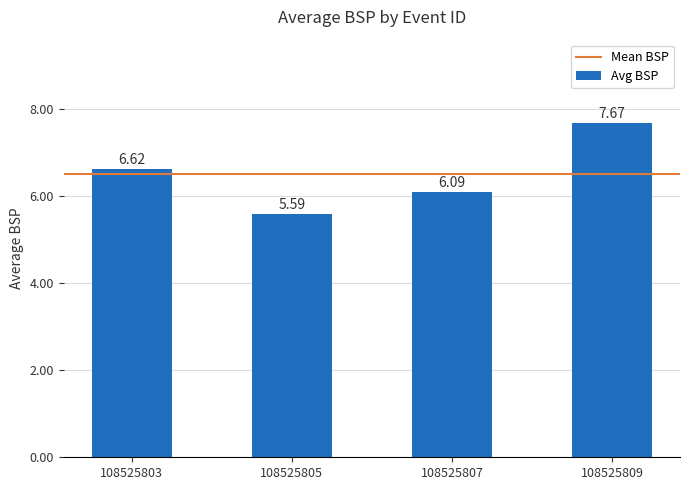

What is the difference between the maximum and minimum values?

2.1